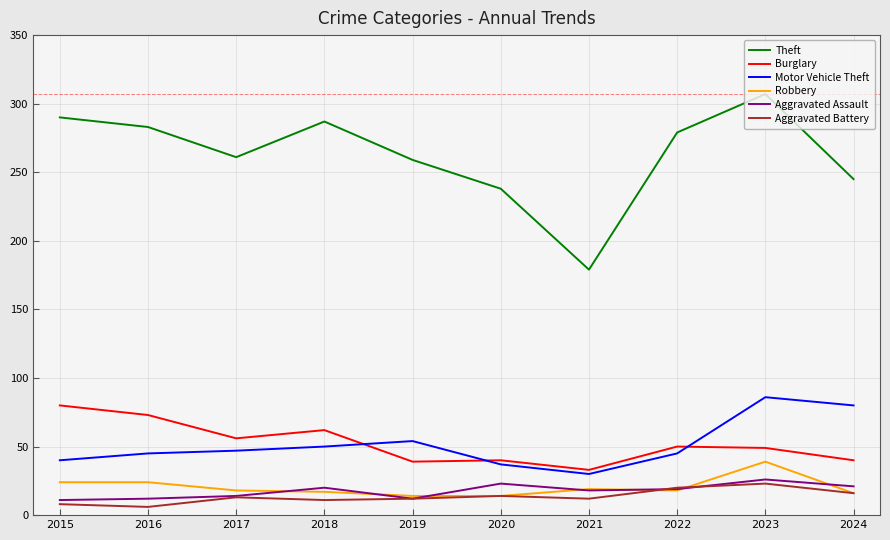

The Motor Vehicle Theft series shows 47 at 2017. True or false?

True